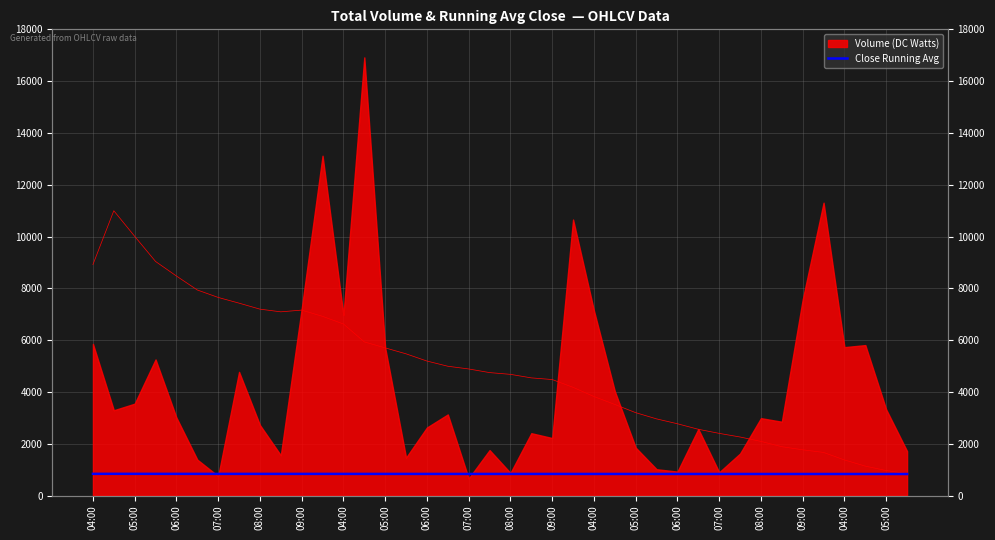

What is the smallest value displayed?

830.8